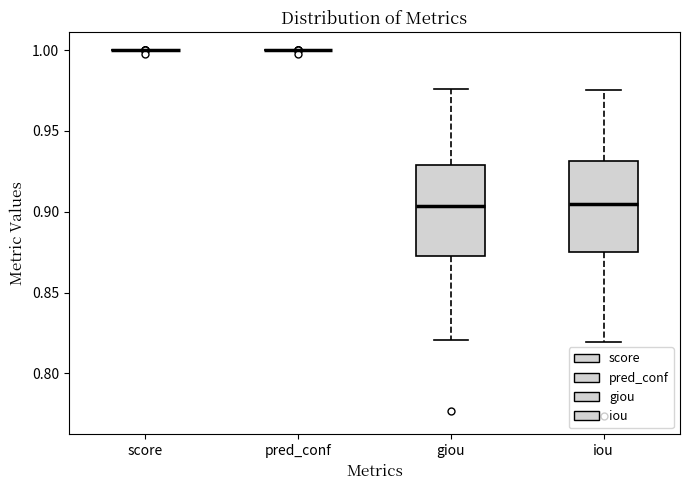

Reading left to right, transcribe this box plot: for each box, give where its median line is, the range the box spans, and where its two whiskers end, as read against the y-axis. The values are not printed on the chart, so give them approximately, as read against the axis.

score: box collapsed to a line at 1.000, whiskers 1.000 to 1.000
pred_conf: box collapsed to a line at 1.000, whiskers 1.000 to 1.000
giou: median 0.905, box 0.875 to 0.930, whiskers 0.820 to 0.975
iou: median 0.905, box 0.875 to 0.930, whiskers 0.820 to 0.975